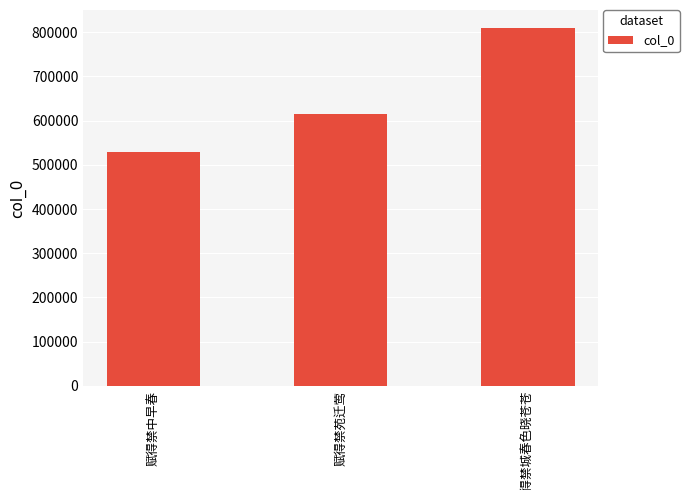

What is the minimum value shown in the chart?

529259